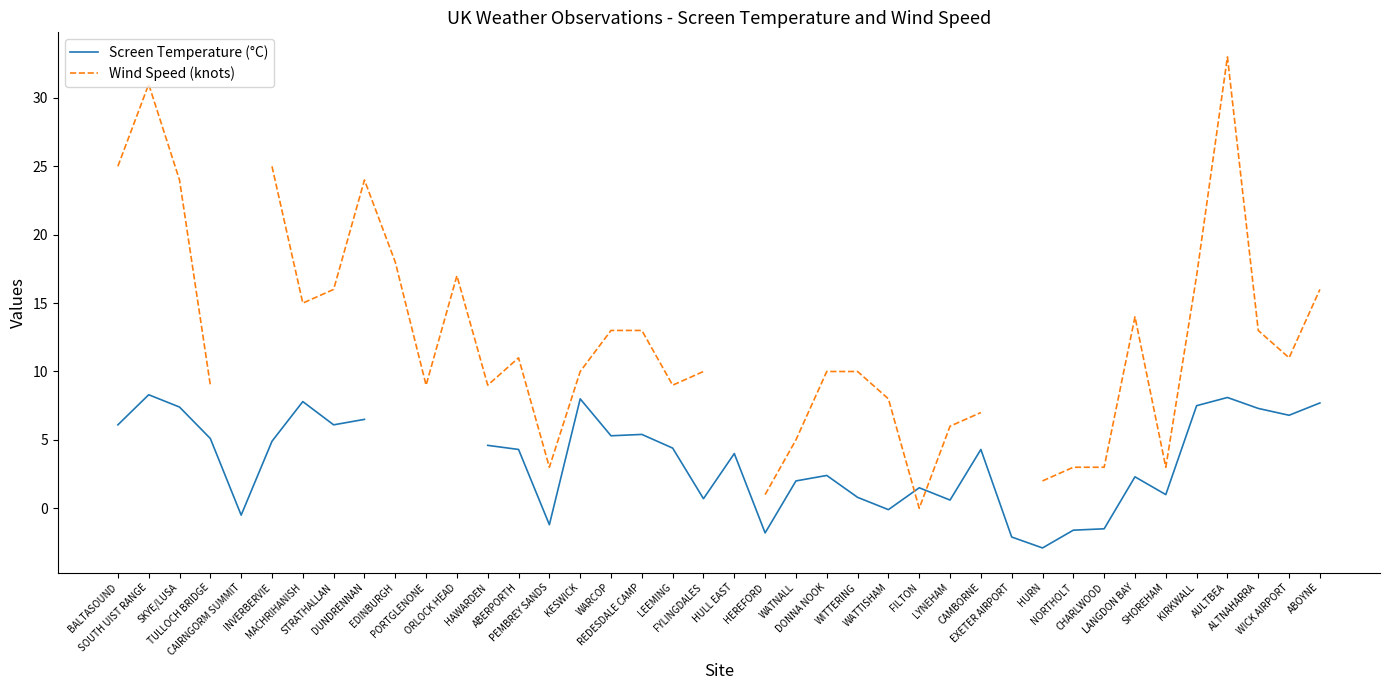

At which category does the chart reach its peak across all series?

AULTBEA